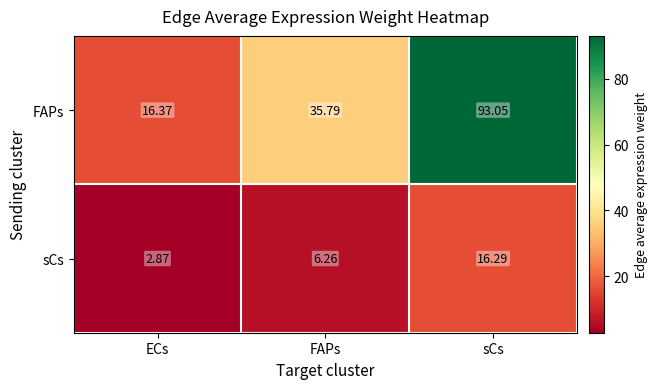

Which series has the largest total across all categories?

FAPs